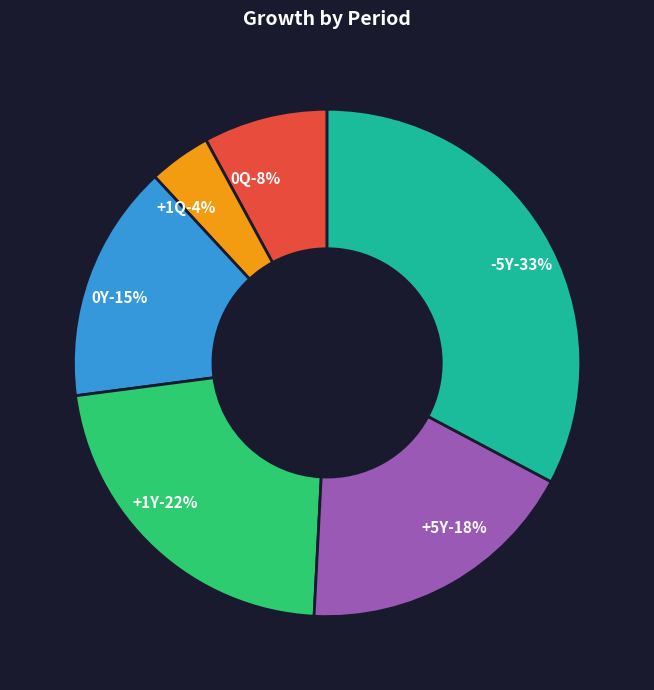

To the nearest percent, what portion does 0Y represent?

15%